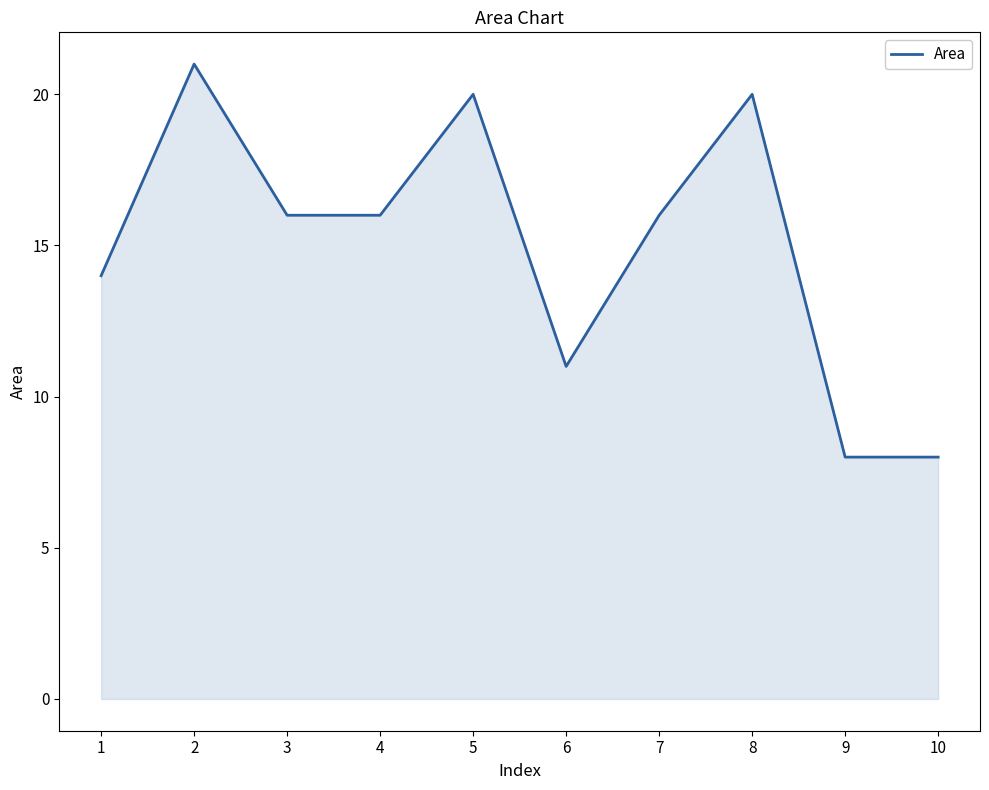

The chart shows a value of 14 at 1. True or false?

True